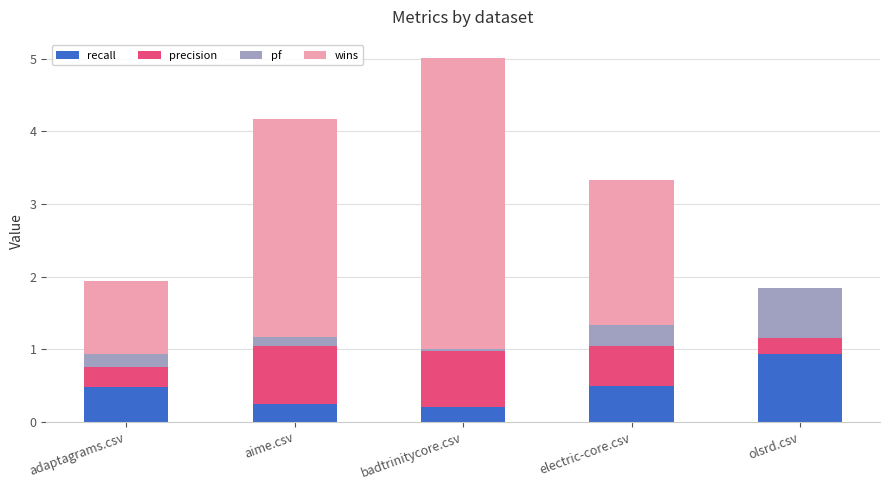

What is the maximum value for recall?

0.9